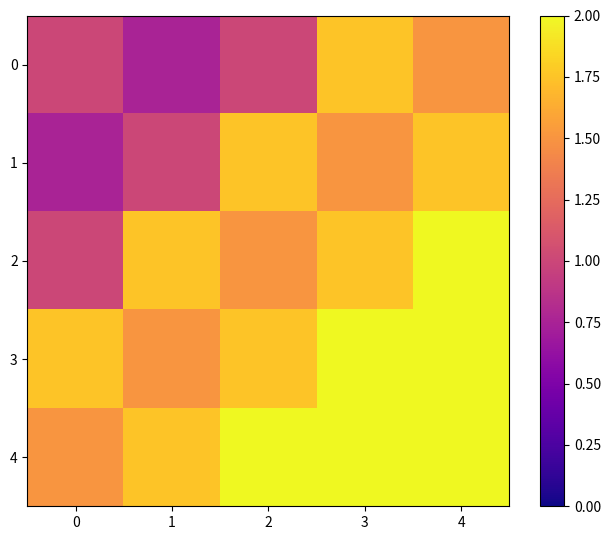

How many series are shown in this chart?

5